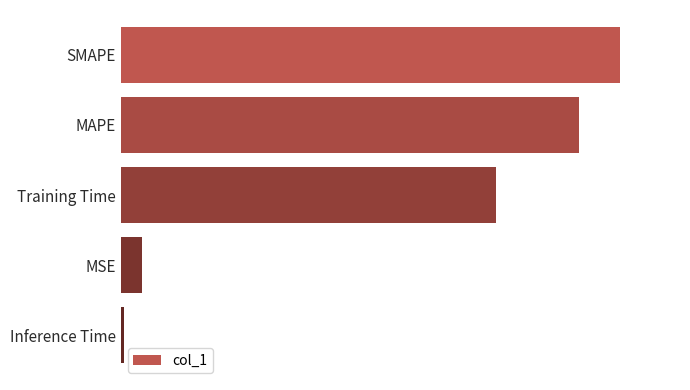

Are the bars horizontal?

Yes